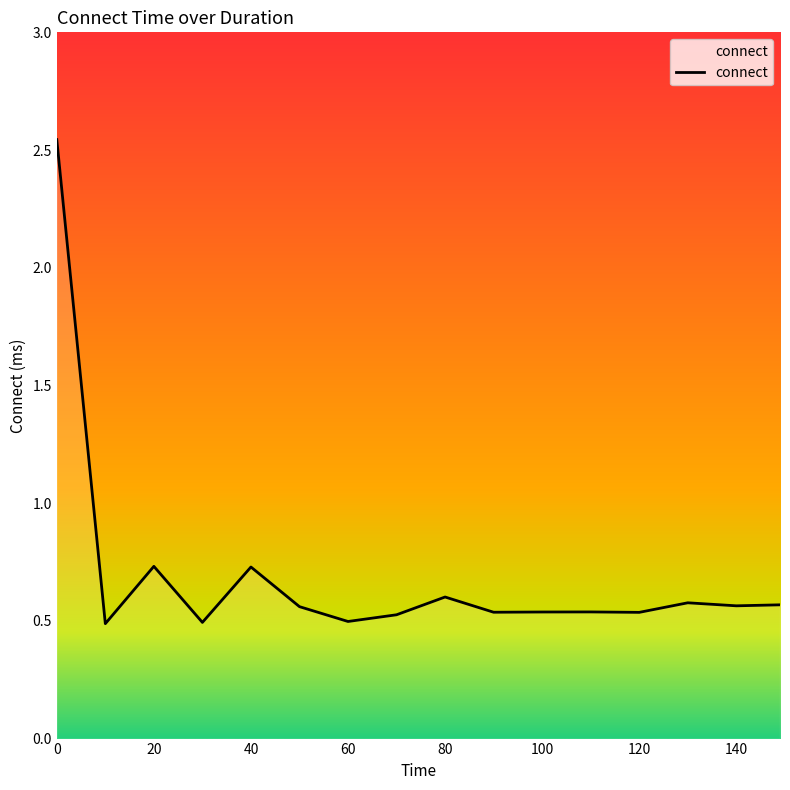

Is this an area chart (filled region under the line)?

Yes